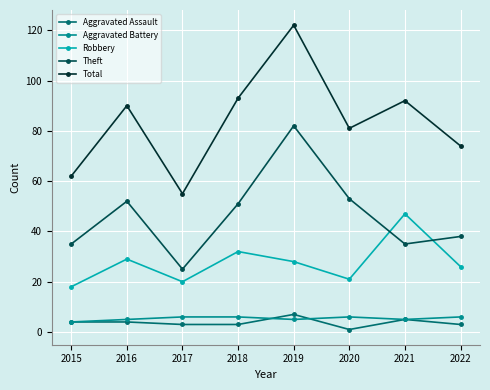

True or false: Robbery and Total cross at least once.

False